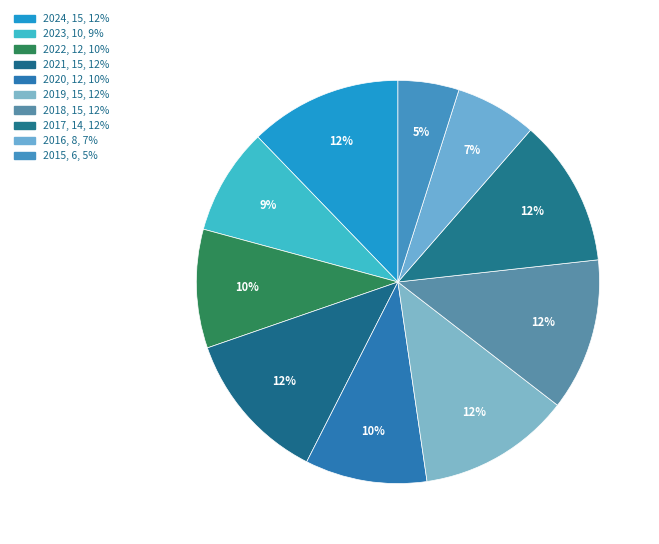

Count the number of slices in the pie.

10